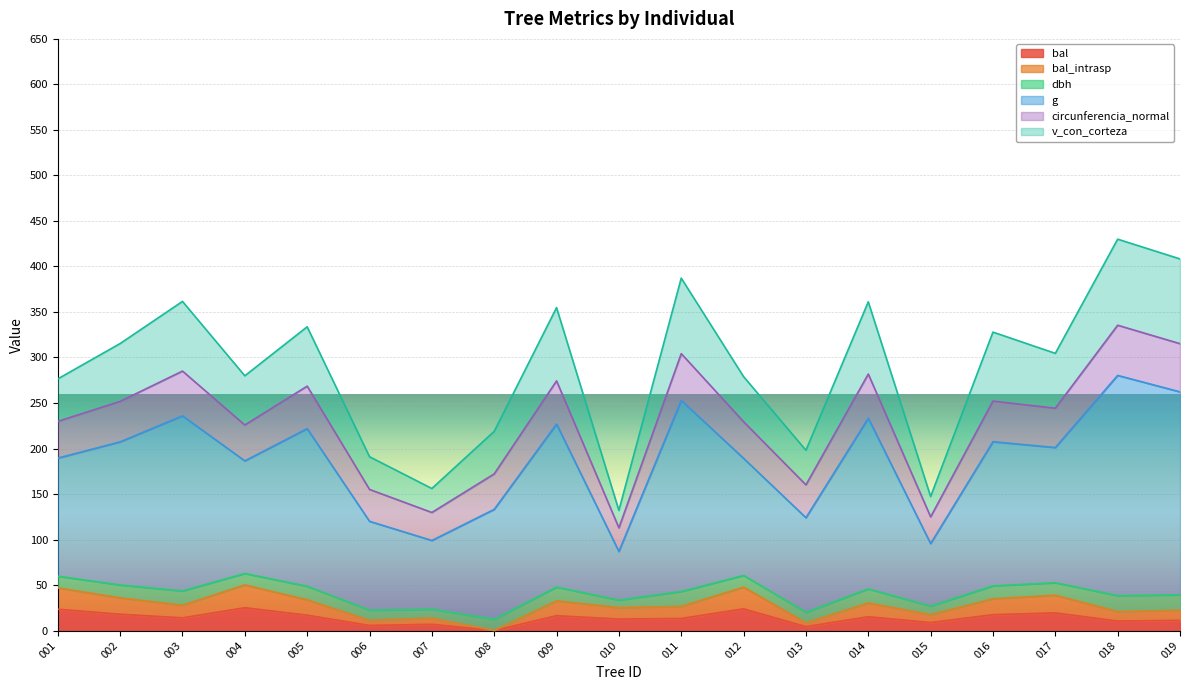

Does the chart display data point markers on the line(s)?

No